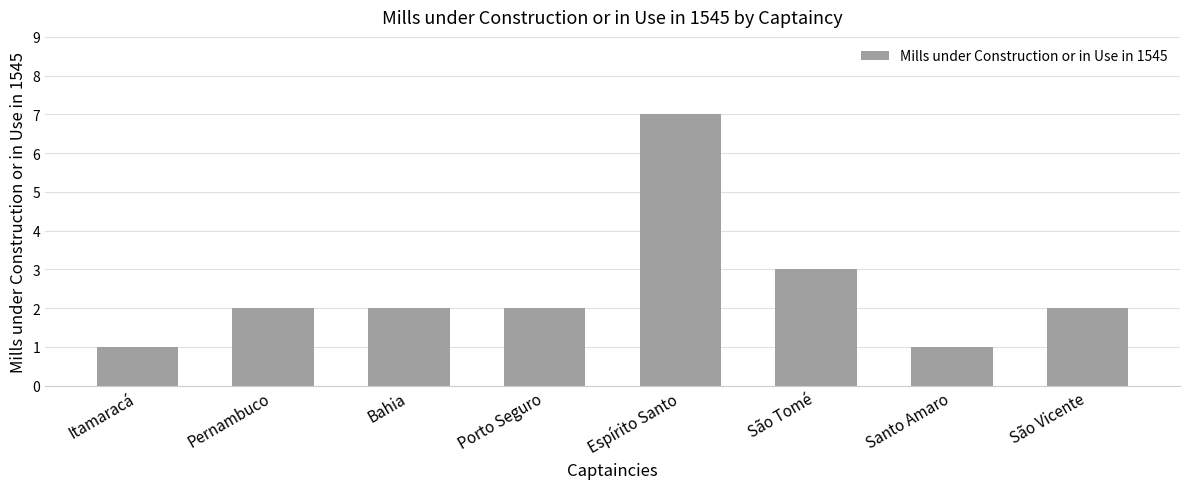

The chart shows a value of 2 at Bahia. True or false?

True